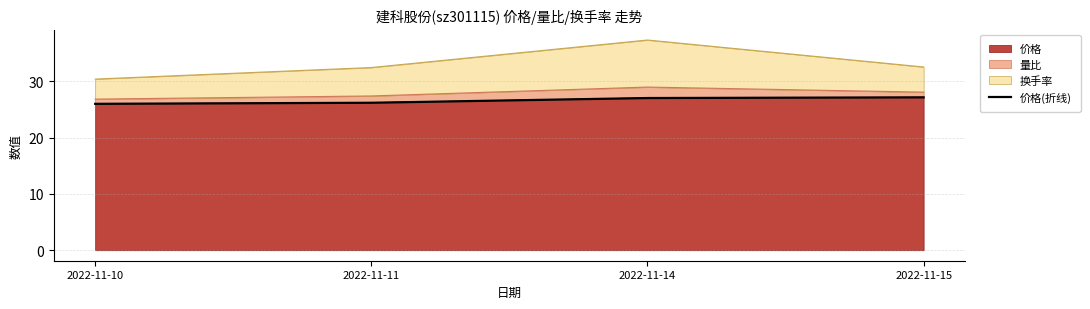

Between 2022-11-15 and 2022-11-11, which is larger?

2022-11-15